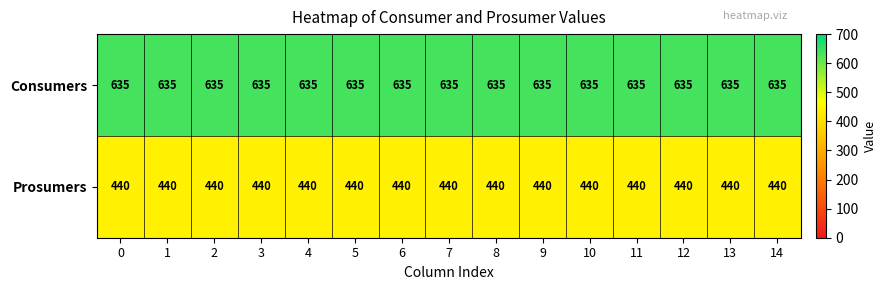

What is the maximum value shown in the chart?

635